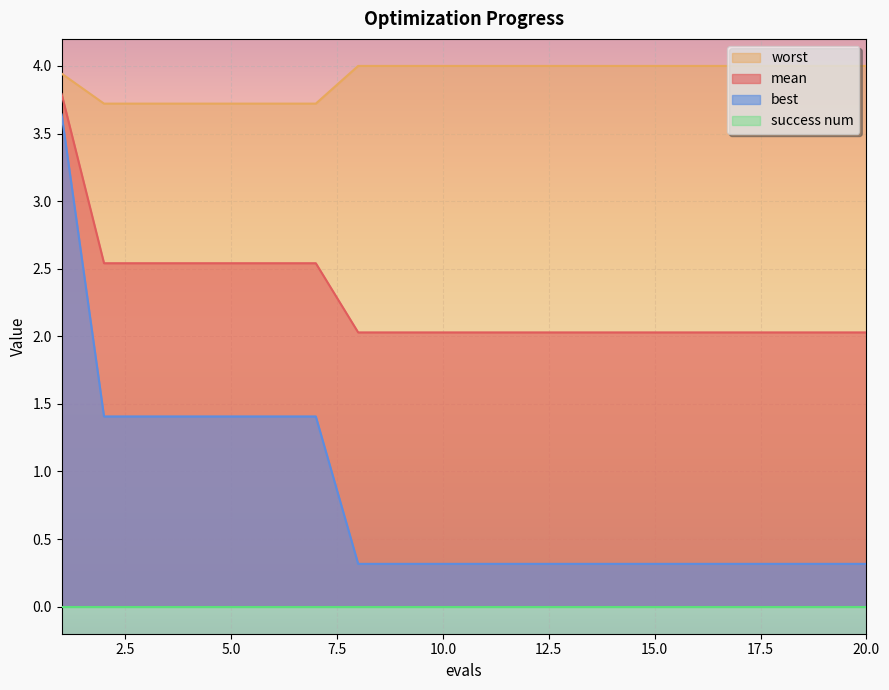

True or false: mean and best cross at least once.

False